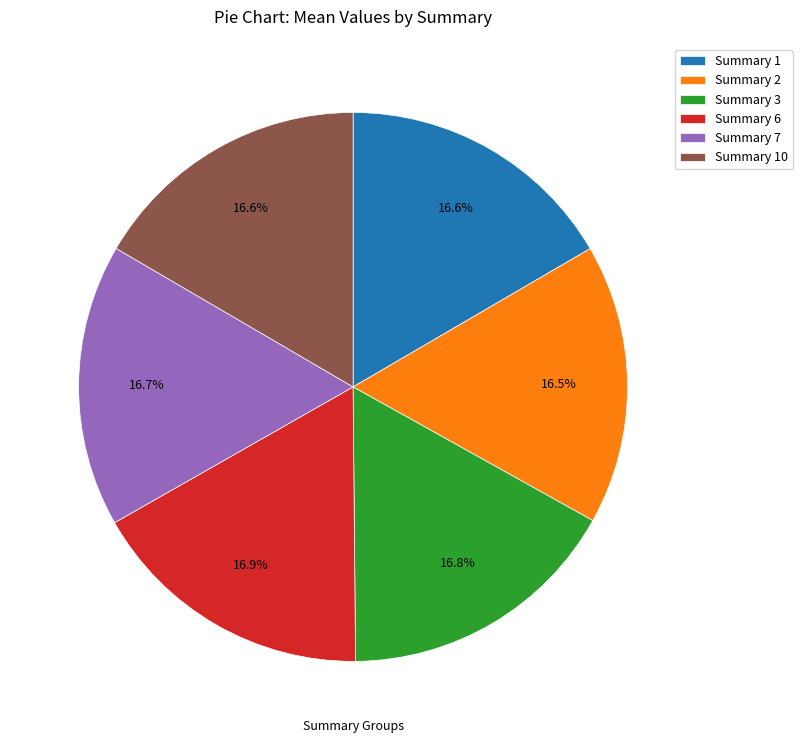

Is the sum of Summary 6 and Summary 10 greater than half?

No